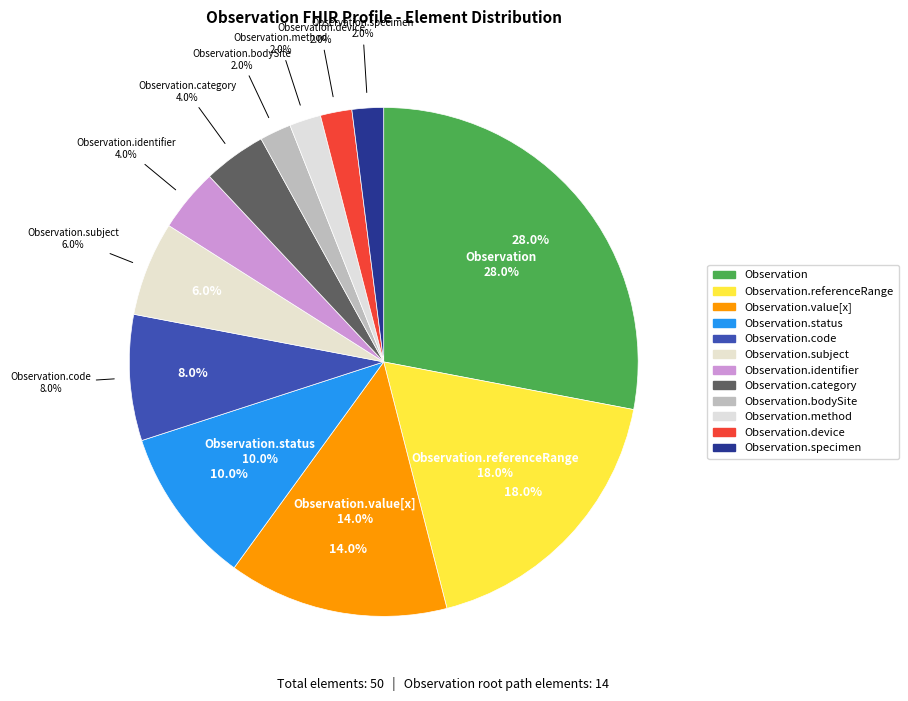

Which category has the smallest portion of the pie?

Observation.bodySite